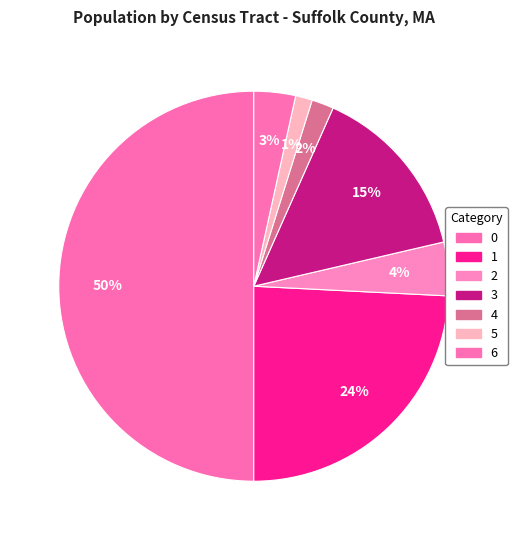

Do 1 and 4 together represent more than half of the pie?

No